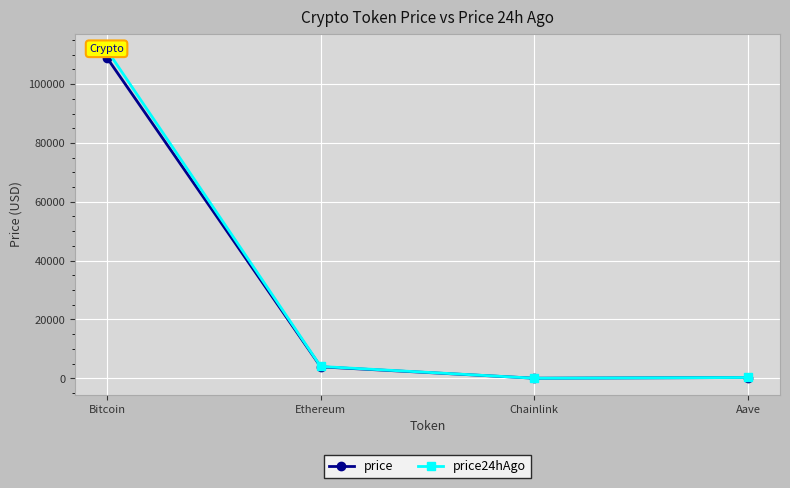

True or false: price and price24hAgo cross at least once.

False